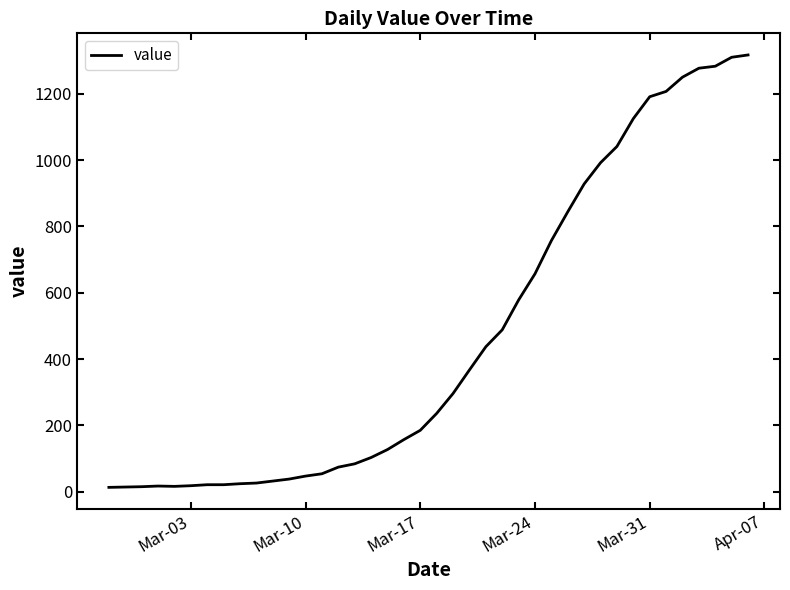

What is the greatest value displayed?

1317